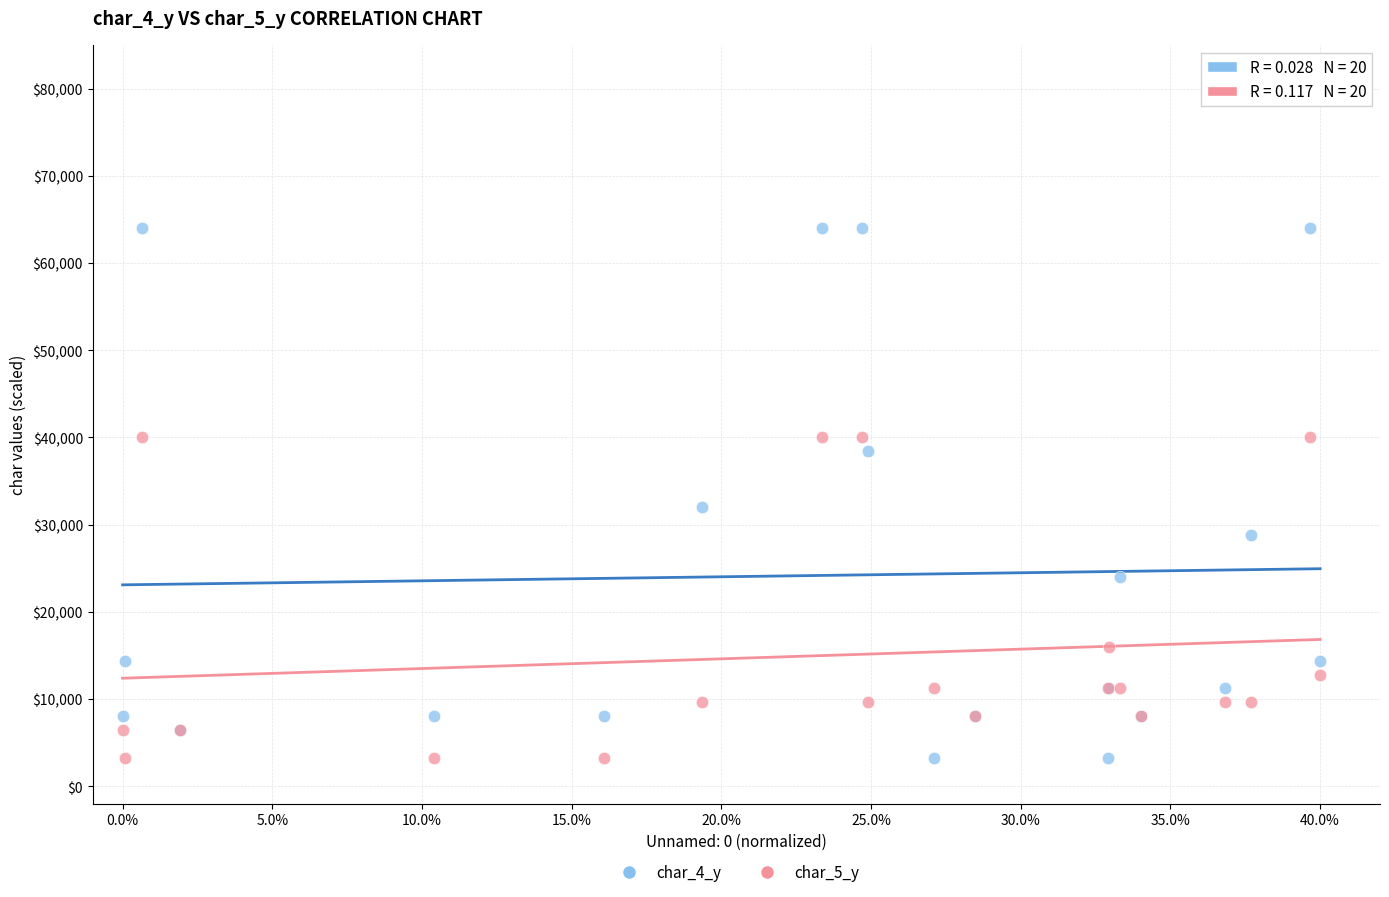

Which series contains the highest Y value?

char_4_y